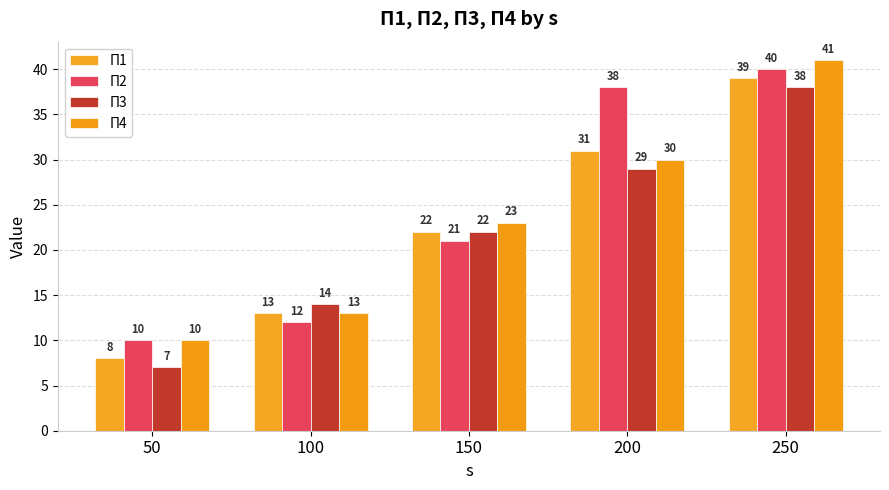

What is the difference between the maximum and minimum values in the П1 series?

31